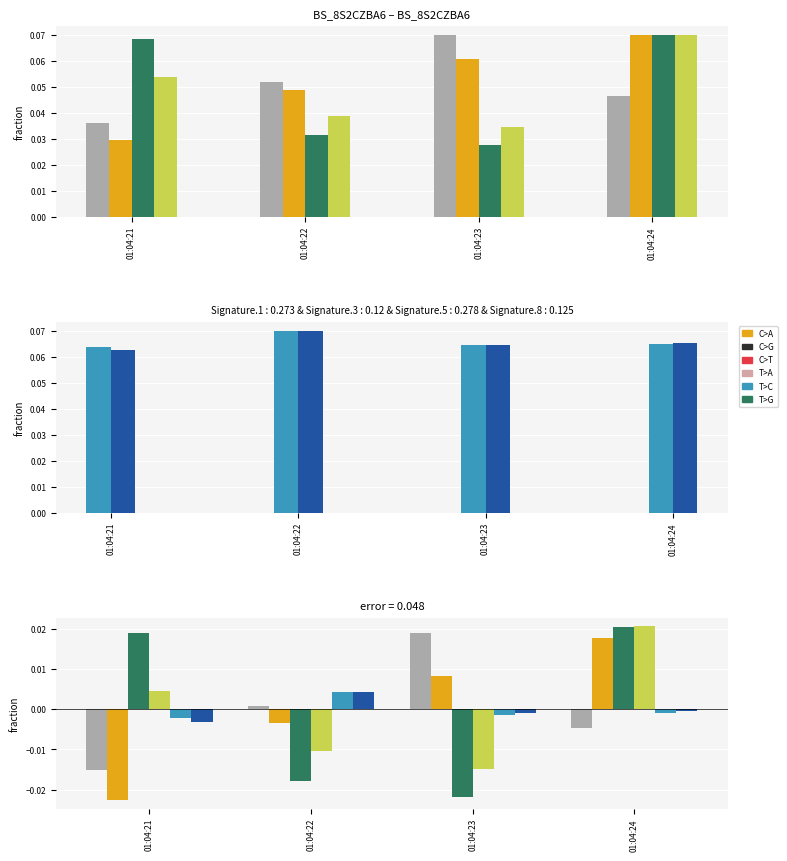

At which label is feature0 closest to 0?

01:04:22